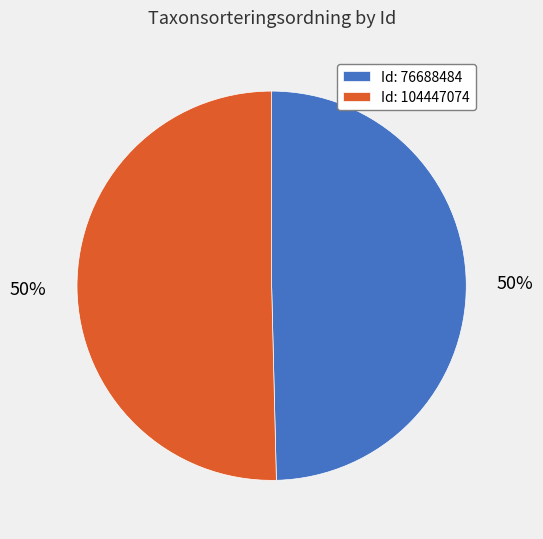

To the nearest percent, what percentage of the pie is Id: 76688484?

50%